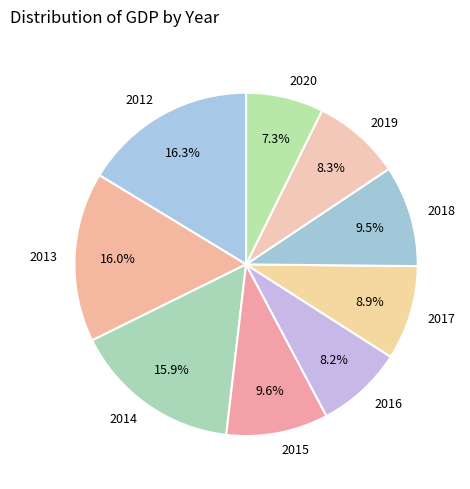

How many segments does this pie chart have?

9